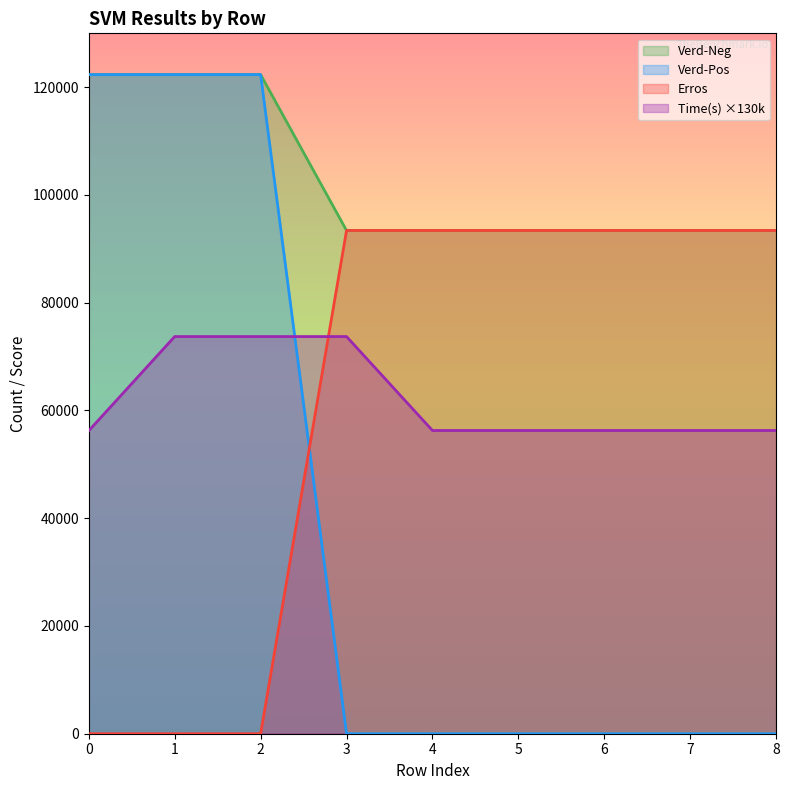

The value of Verd-Neg at 0 is 42530.2. True or false?

False